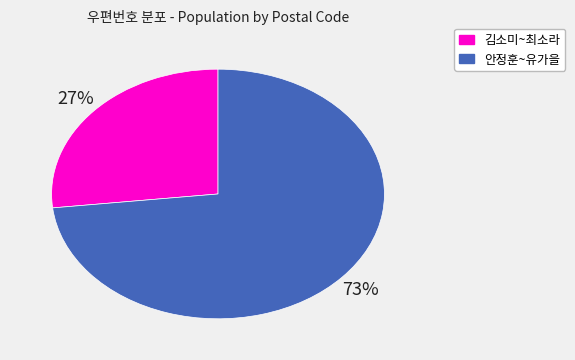

To the nearest percent, what is the difference between the largest and smallest slice percentages?

46%